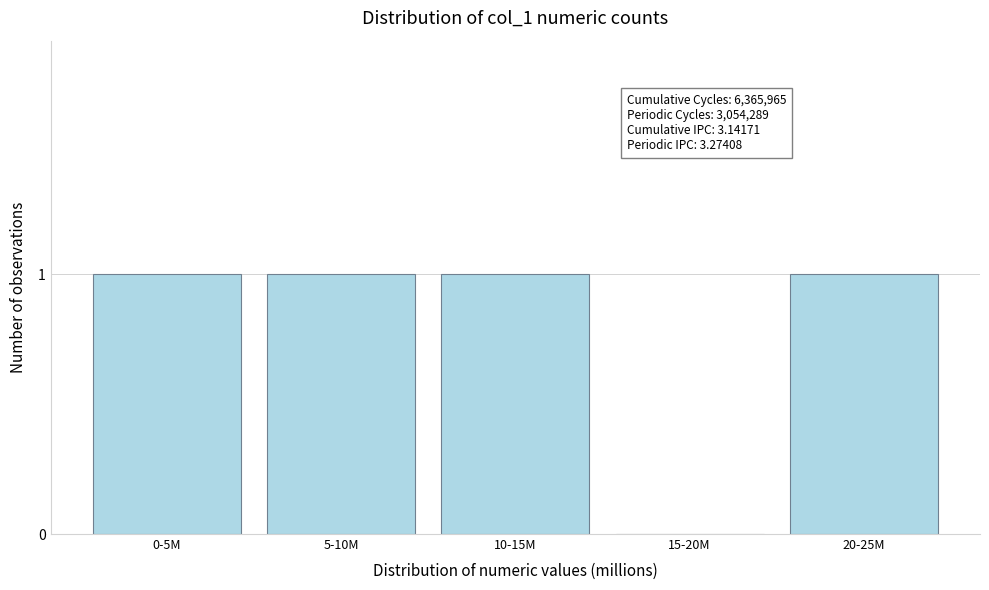

Reading left to right, extract all data points from this chart.

0-5M=1	5-10M=1	10-15M=1	15-20M=0	20-25M=1